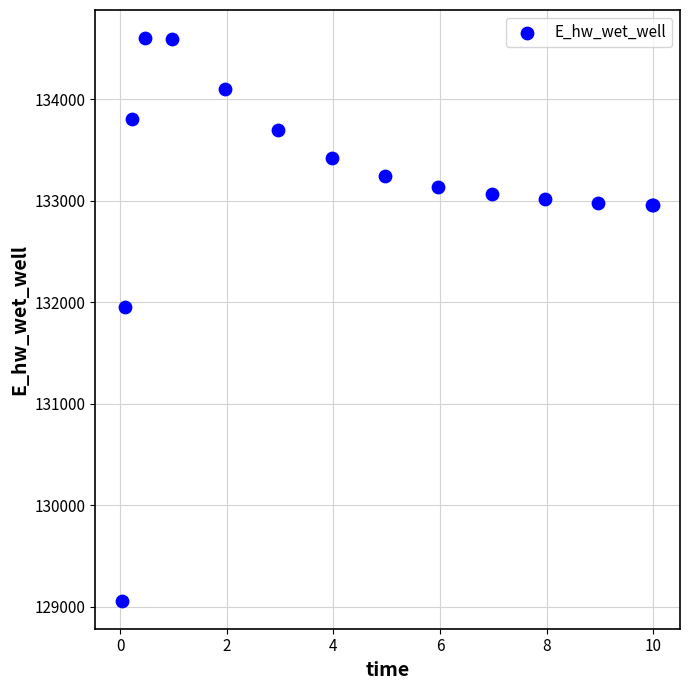

What Y value in the scatter plot is closest to 131830?

131951.3